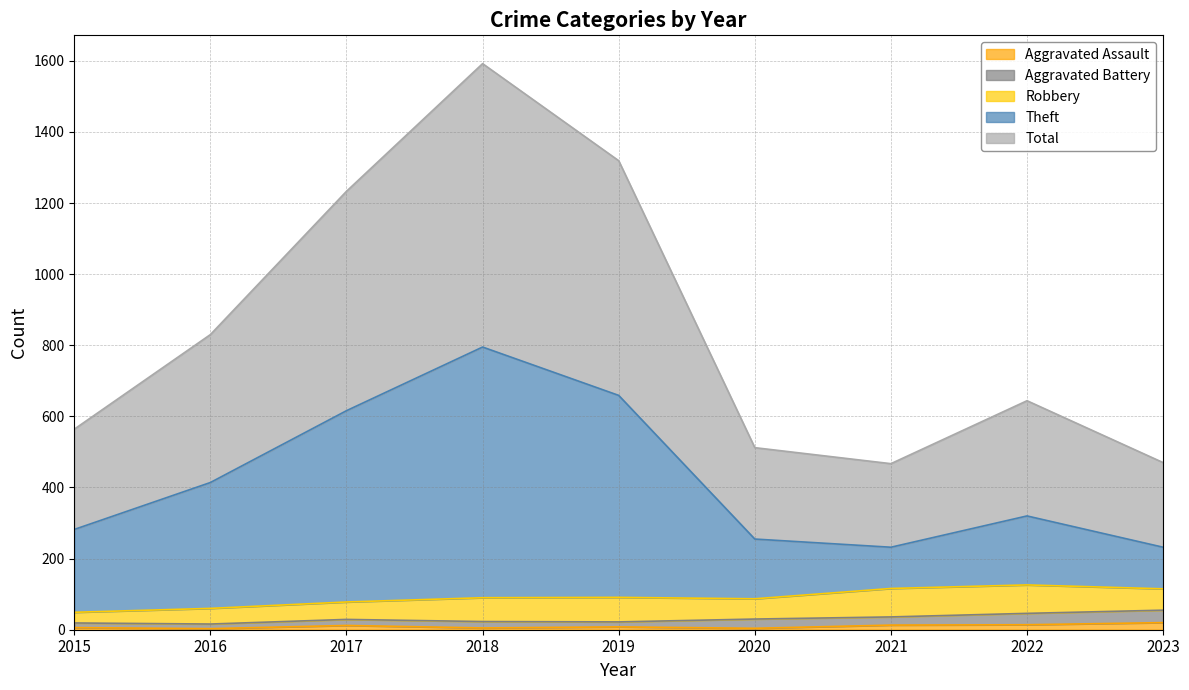

True or false: Total and Aggravated Assault intersect in this chart.

False